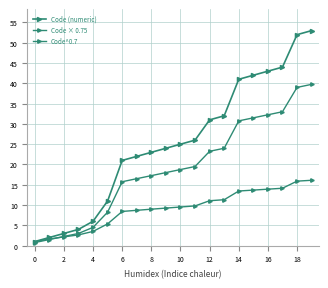

What is the sum of all Code × 0.75 values?

379.5